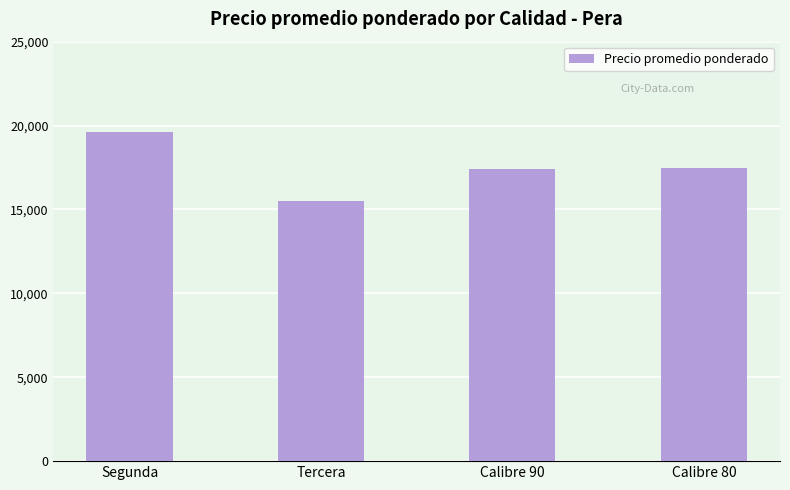

Which category has the lowest value across all series?

Tercera